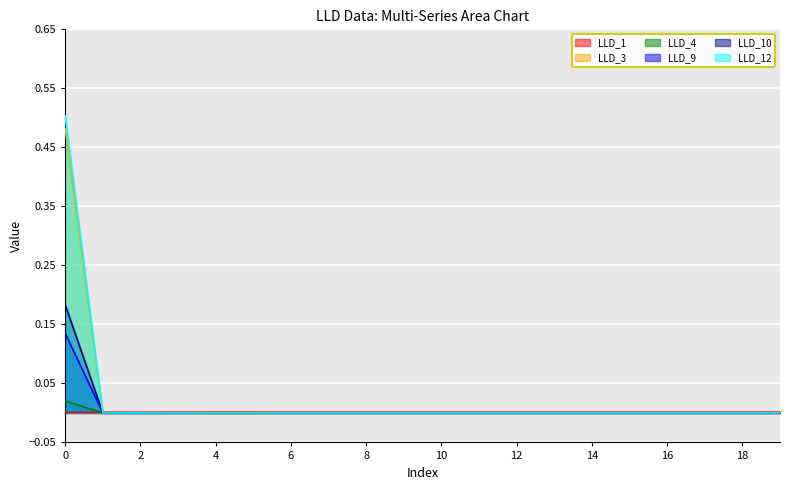

The value of LLD_9 at 6 is 0.0. True or false?

True